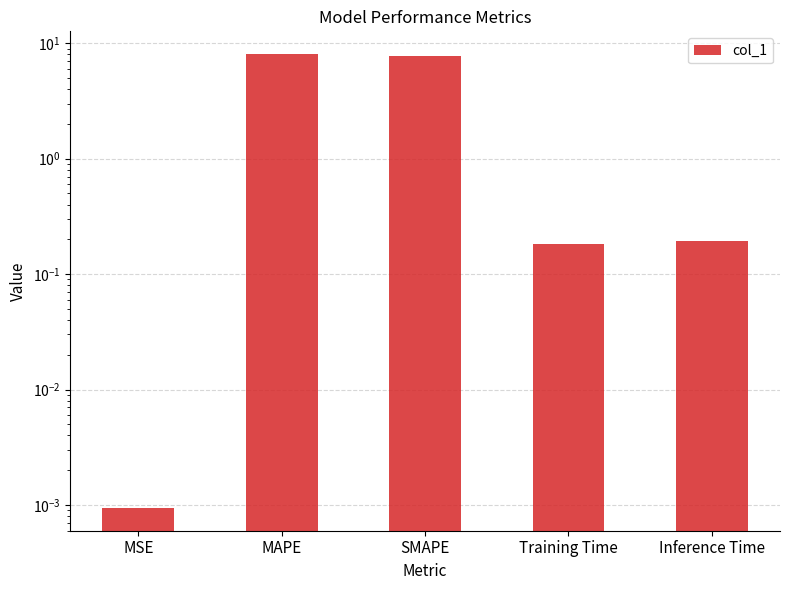

What is the label of the 3rd bar from the right?

SMAPE